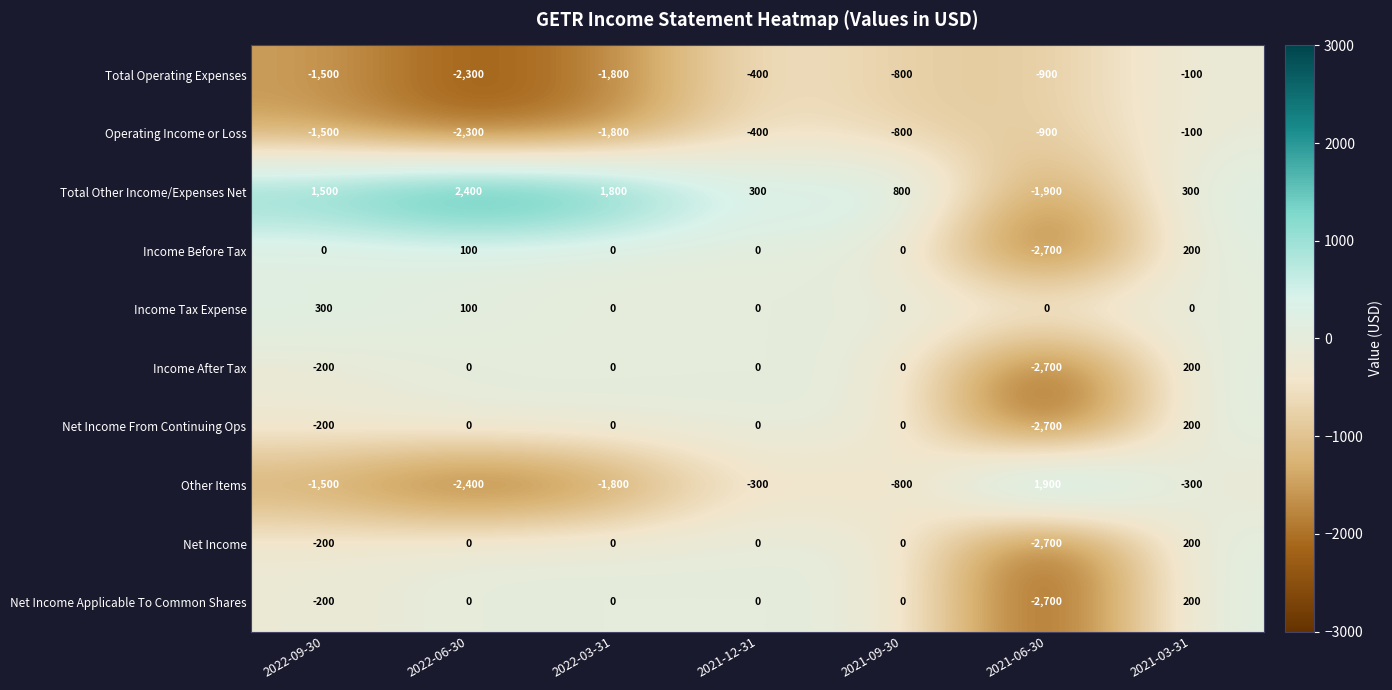

How many Income Tax Expense values are between 0 and 100?

6